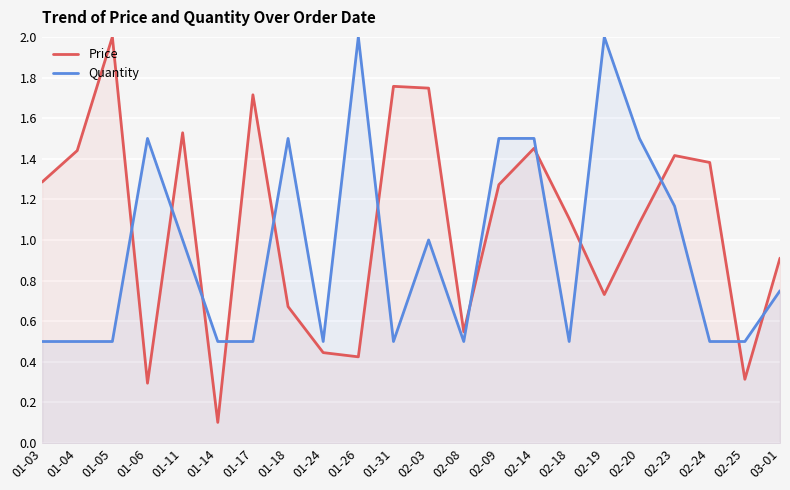

Which has a higher value, 01-06 or 02-08?

02-08